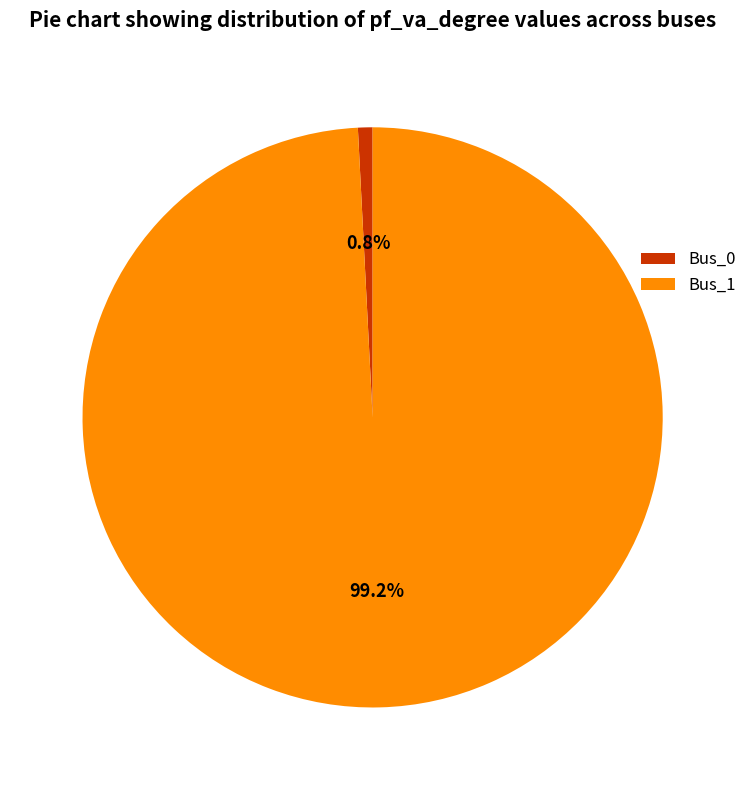

How much of the chart is everything except Bus_0?

99.2%